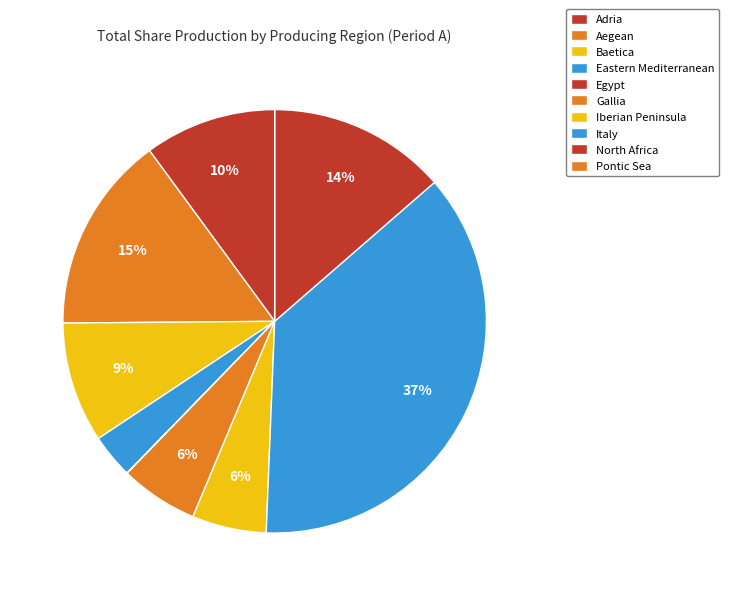

Is it true that Pontic Sea is 0% of the pie?

True